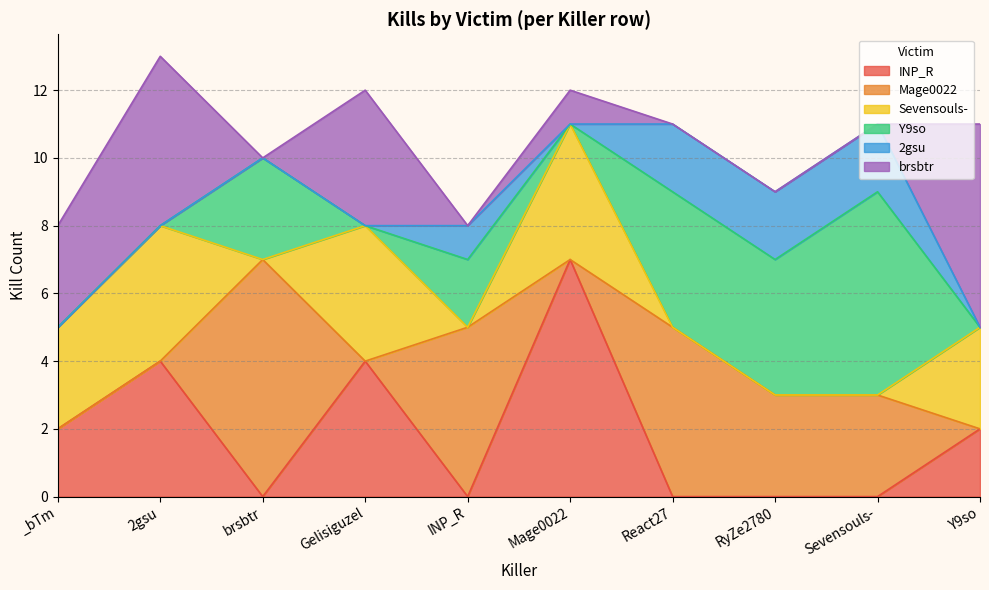

At how many categories does at least one series exceed 1?

10